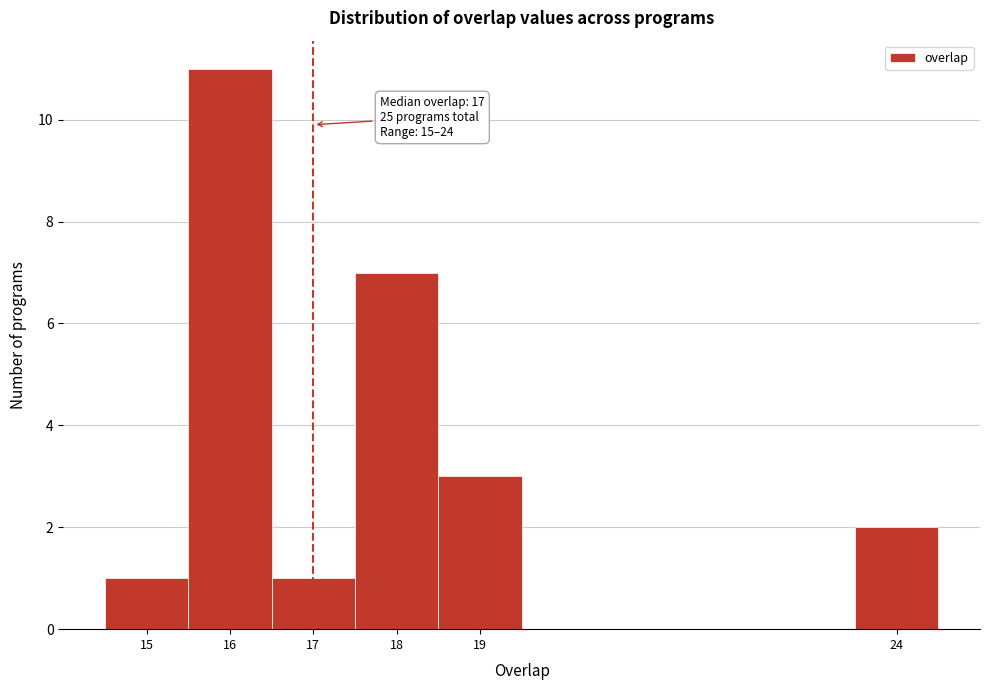

Which range on the x-axis has the tallest bar?

15.5 to 16.5